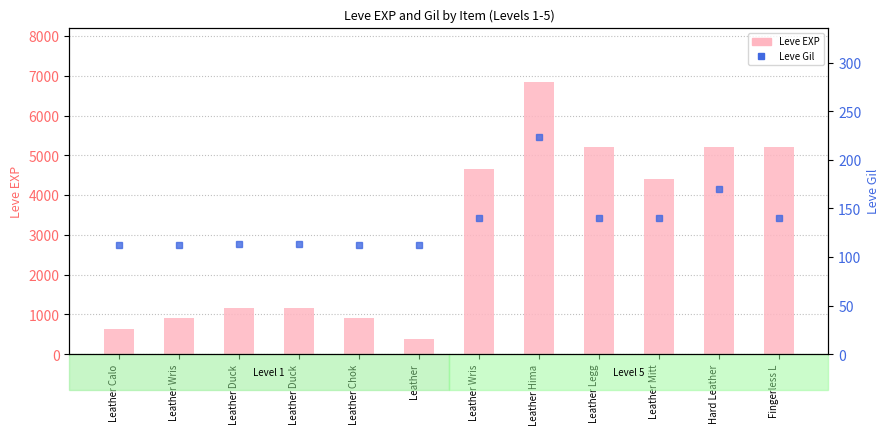

Rank the series by their maximum value, from lowest to highest.

Leve Gil, Leve EXP